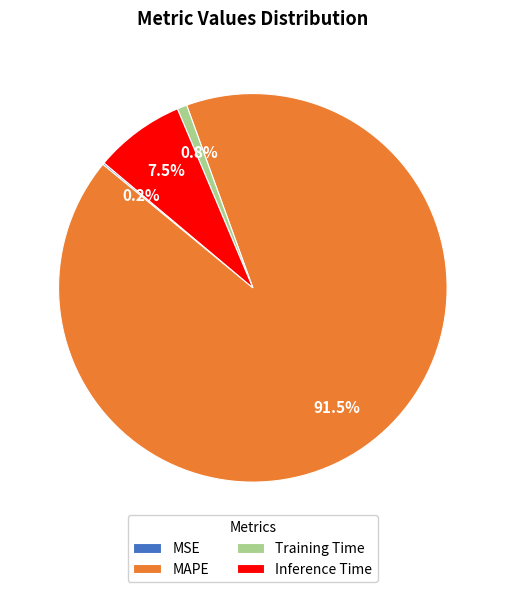

What is the total percentage of MAPE and Training Time?

92.3%